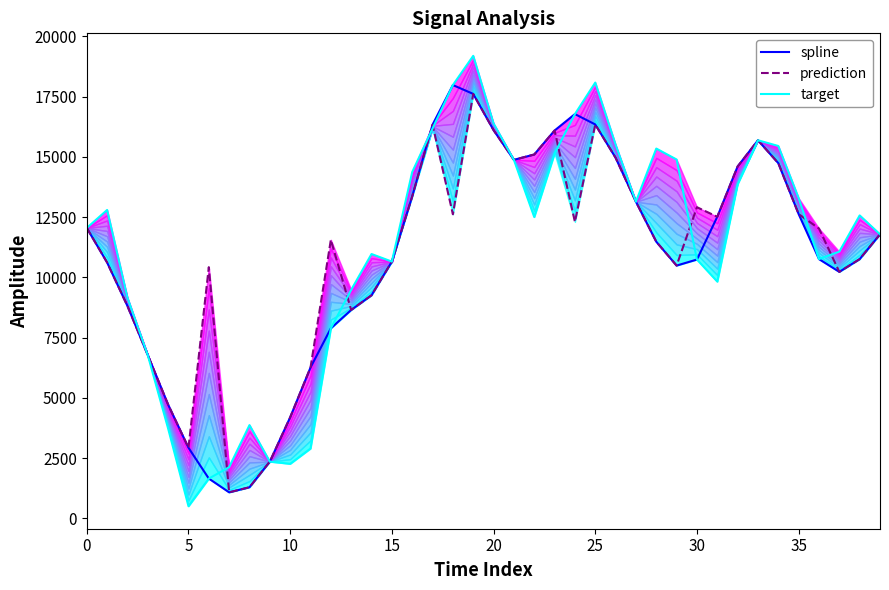

Is it true that spline equals 15687.0 at 33?

True